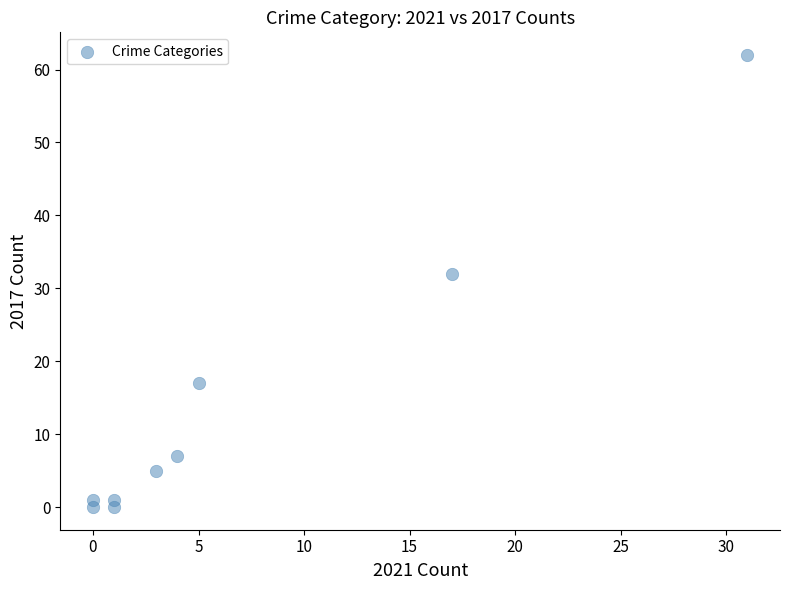

What is the range of Y values (max minus min)?

62